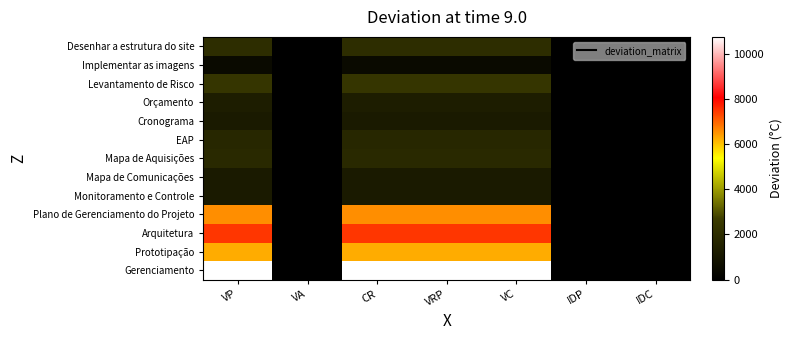

Reading left to right, what are all the values shown in this chart?

Gerenciamento: VP=10760	VA=0	CR=10760	VRP=10760	VC=10760	IDP=0	IDC=0
Prototipação: VP=6250	VA=0	CR=6250	VRP=6250	VC=6250	IDP=0	IDC=0
Arquitetura: VP=7500	VA=0	CR=7500	VRP=7500	VC=7500	IDP=0	IDC=0
Plano de Gerenciamento do Projeto: VP=6576	VA=0	CR=6576	VRP=6576	VC=6576	IDP=0	IDC=0
Monitoramento e Controle: VP=1168	VA=0	CR=1168	VRP=1168	VC=1168	IDP=0	IDC=0
Mapa de Comunicações: VP=1168	VA=0	CR=1168	VRP=1168	VC=1168	IDP=0	IDC=0
Mapa de Aquisições: VP=1848	VA=0	CR=1848	VRP=1848	VC=1848	IDP=0	IDC=0
EAP: VP=1752	VA=0	CR=1752	VRP=1752	VC=1752	IDP=0	IDC=0
Cronograma: VP=1168	VA=0	CR=1168	VRP=1168	VC=1168	IDP=0	IDC=0
Orçamento: VP=1320	VA=0	CR=1320	VRP=1320	VC=1320	IDP=0	IDC=0
Levantamento de Risco: VP=2336	VA=0	CR=2336	VRP=2336	VC=2336	IDP=0	IDC=0
Implementar as imagens: VP=500	VA=0	CR=500	VRP=500	VC=500	IDP=0	IDC=0
Desenhar a estrutura do site: VP=2000	VA=0	CR=2000	VRP=2000	VC=2000	IDP=0	IDC=0